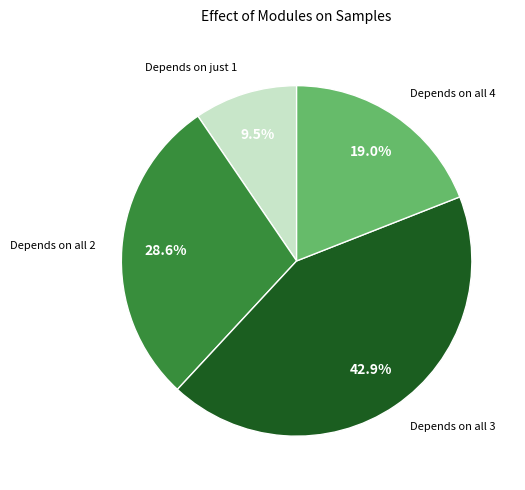

Is there a majority slice in this chart?

No